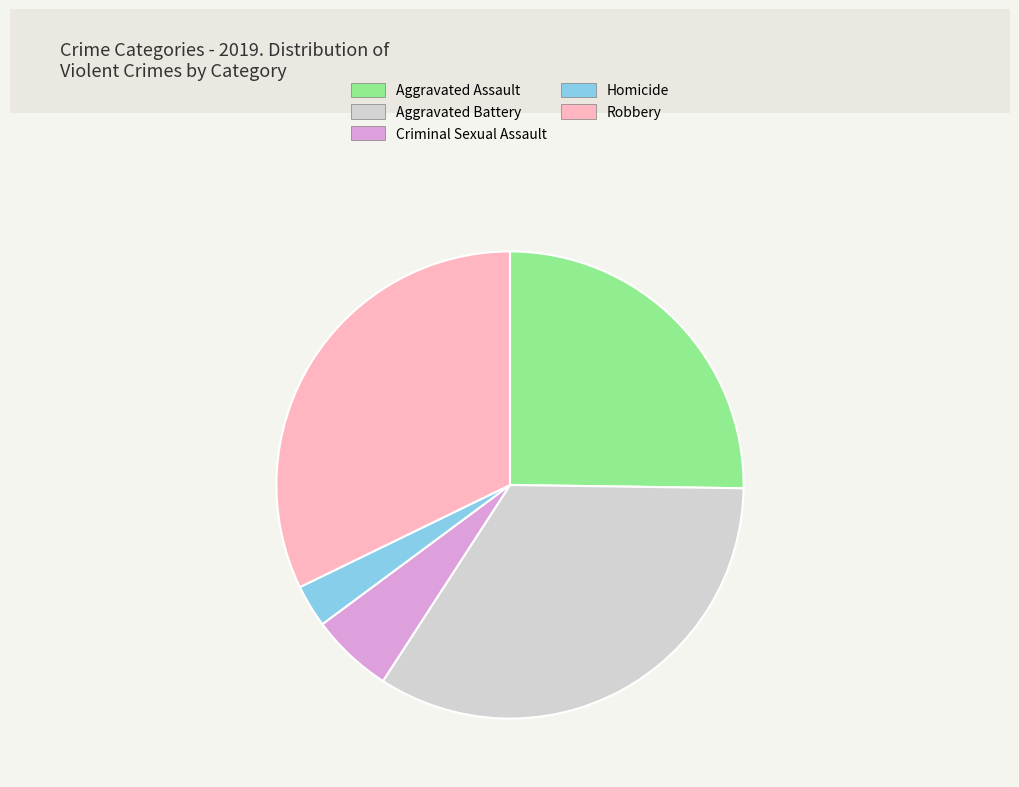

Combined, do Robbery and Homicide account for over 50%?

No